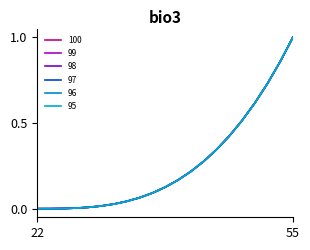

What is the difference between the maximum and minimum values in the 98 series?

1.0